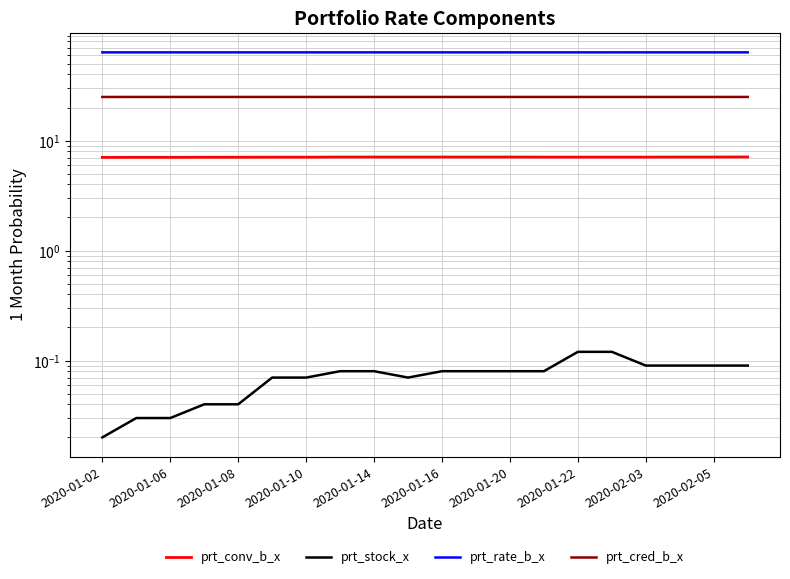

What is the greatest value displayed?

63.5